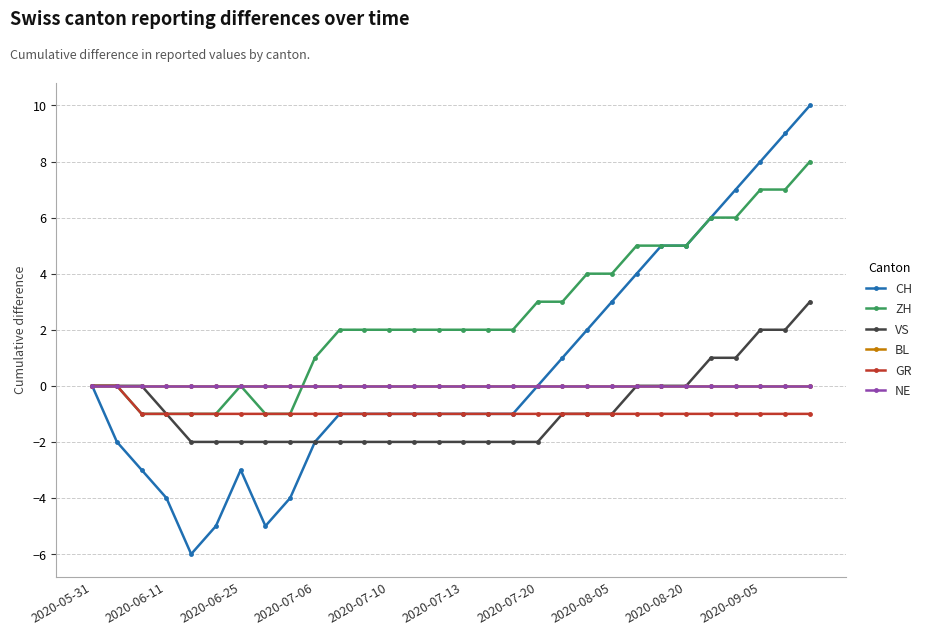

Does the chart have visible grid lines?

Yes